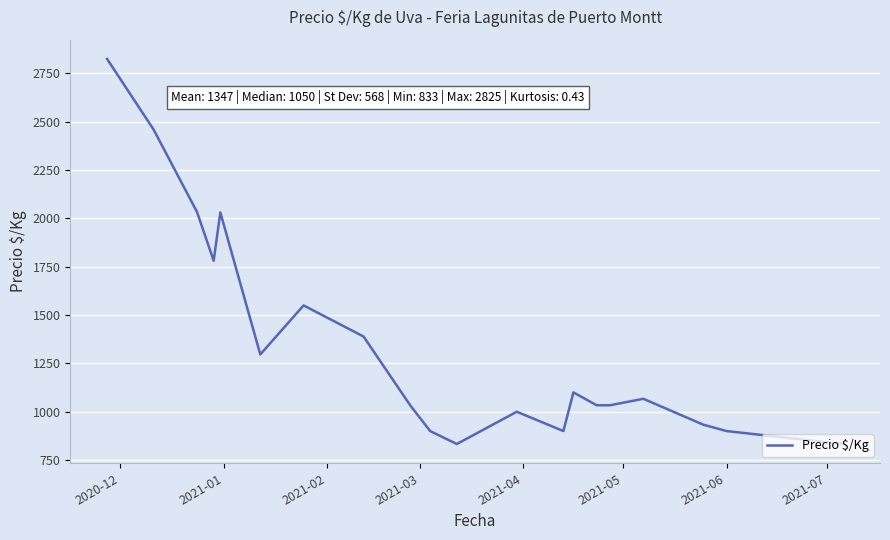

How many series are shown in this chart?

1